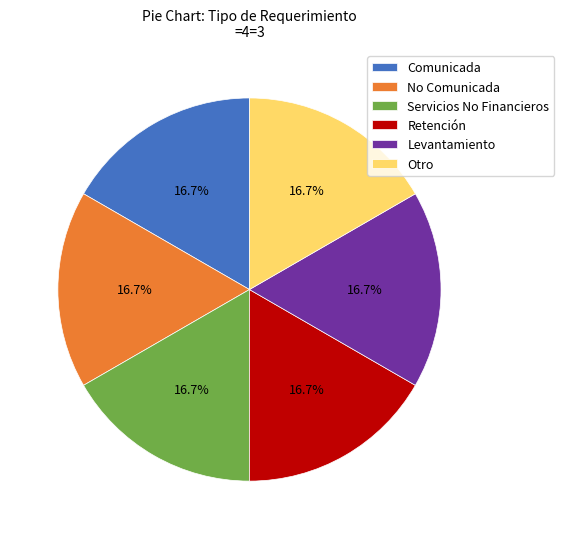

Approximately how many times larger is the value at Levantamiento compared to Comunicada?

1.0